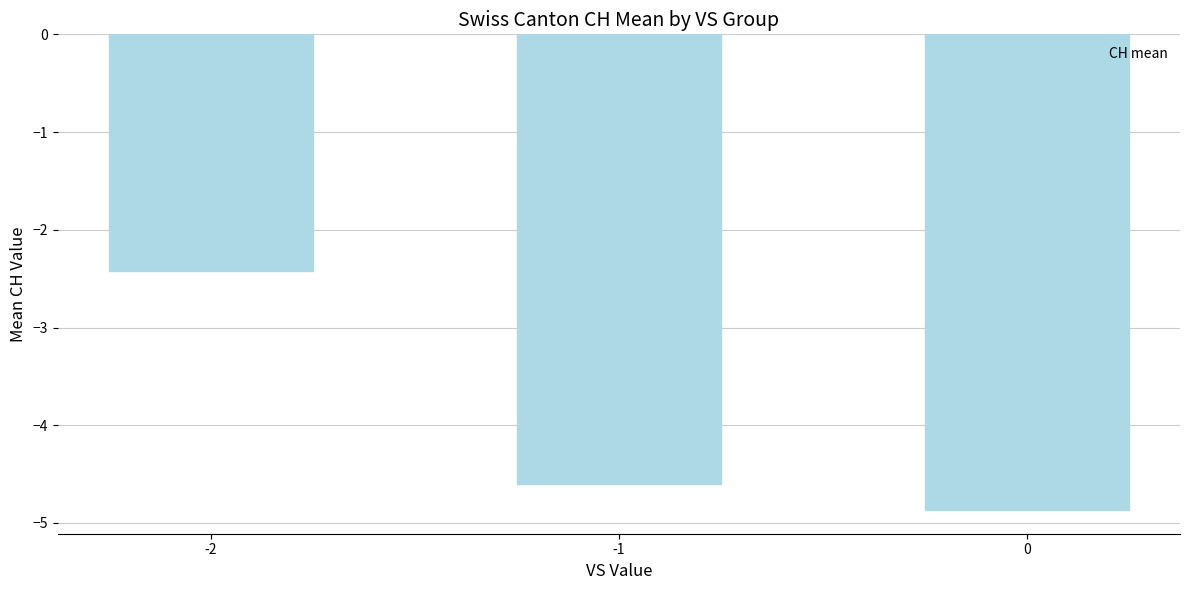

Rank the categories by value from lowest to highest.

0, -1, -2